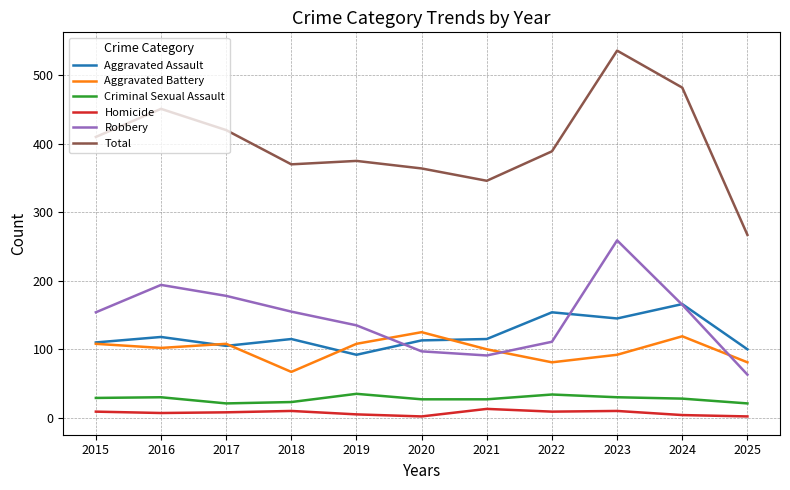

What is the approximate value of Total at 2017?

420